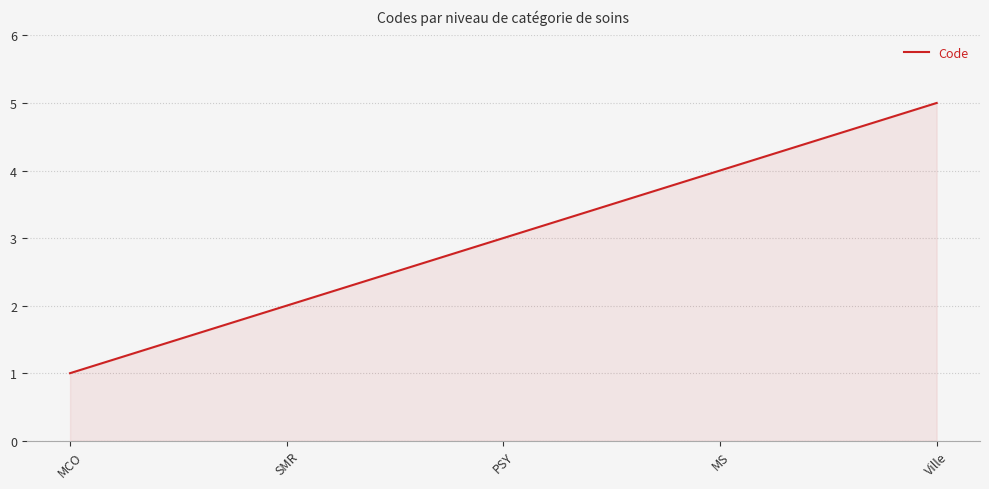

Which category has the lowest value across all series?

MCO